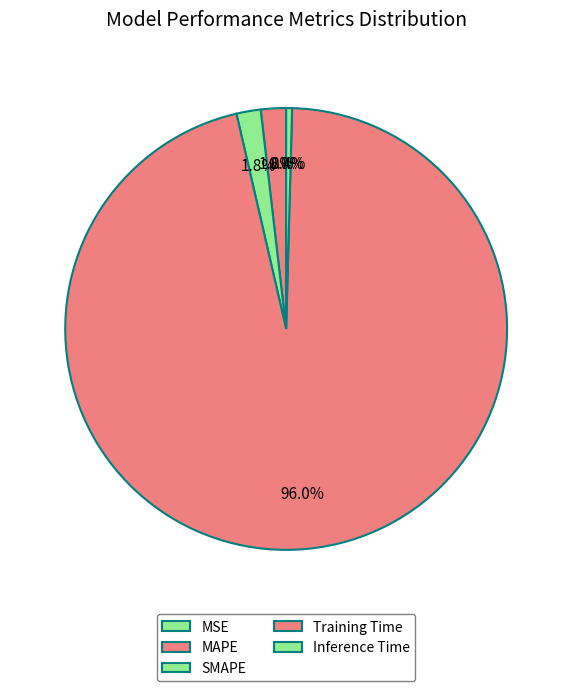

What percentage do SMAPE and MSE together represent?

1.8%